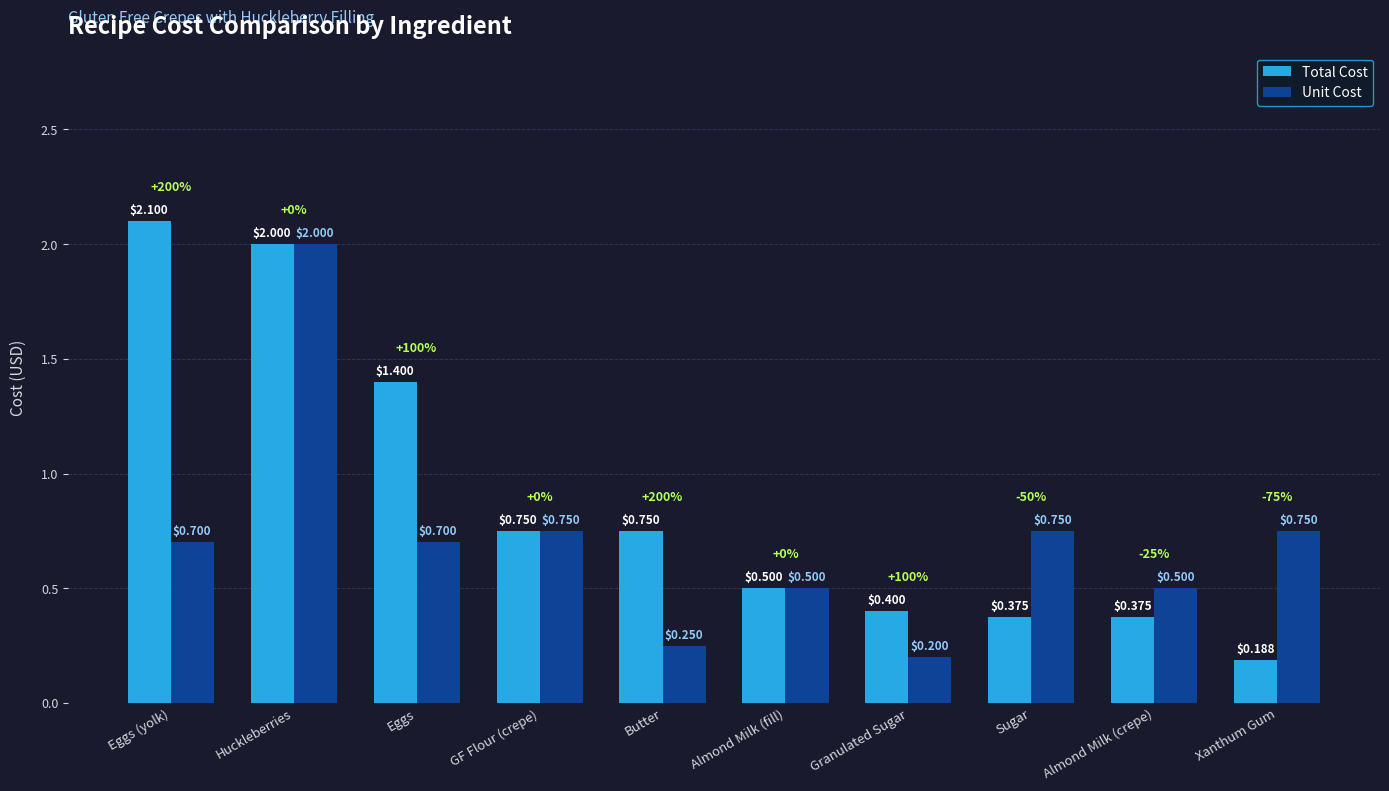

Count the number of categories in the chart.

10